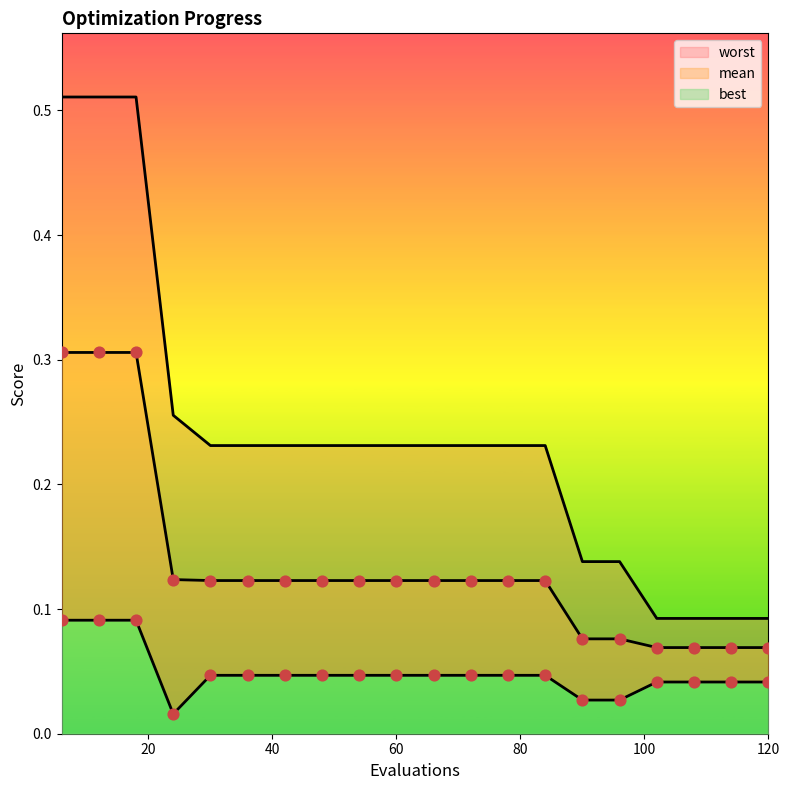

Which series contains the lowest Y value?

best